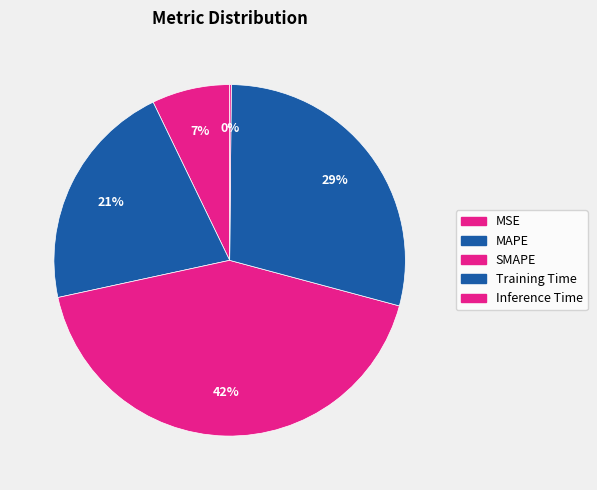

To the nearest percent, what percentage of the pie is Training Time?

29%